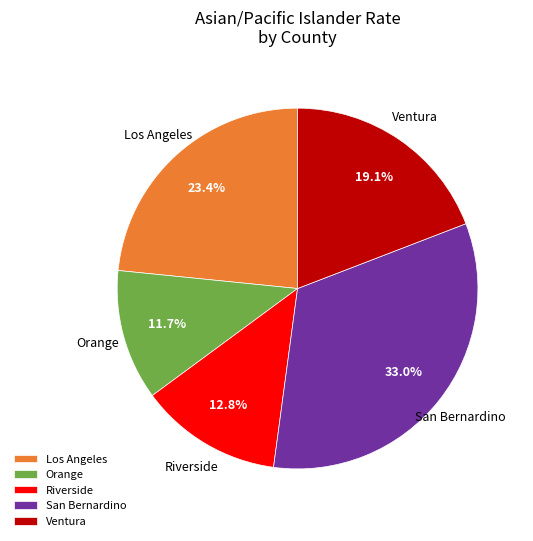

Does any single category account for the majority?

No